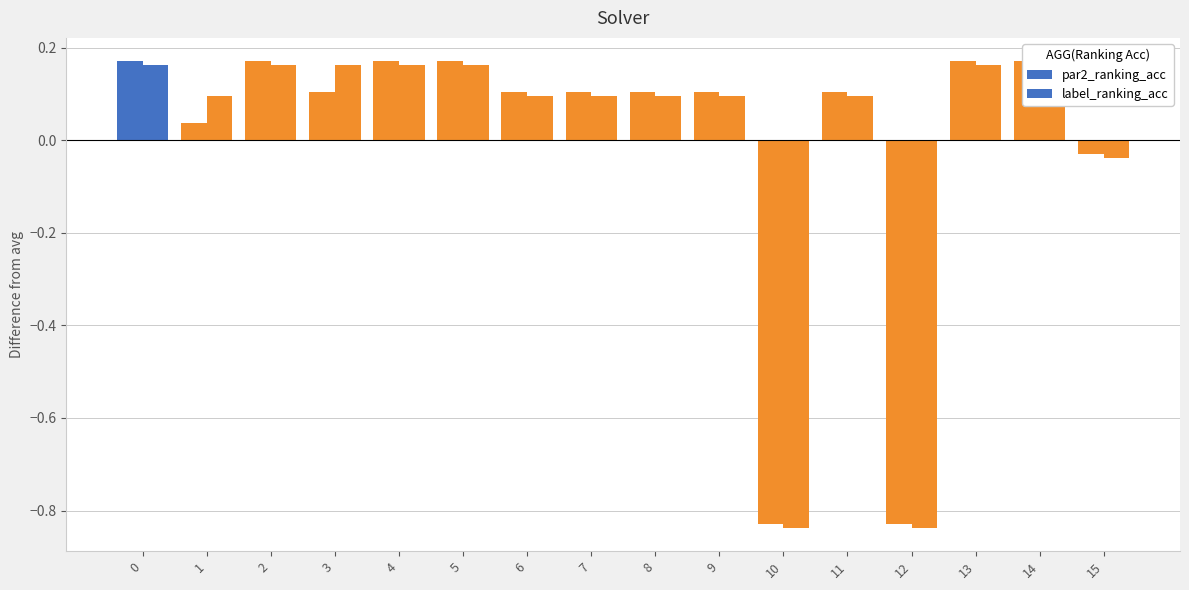

Which has a higher value, 3 or 12?

3